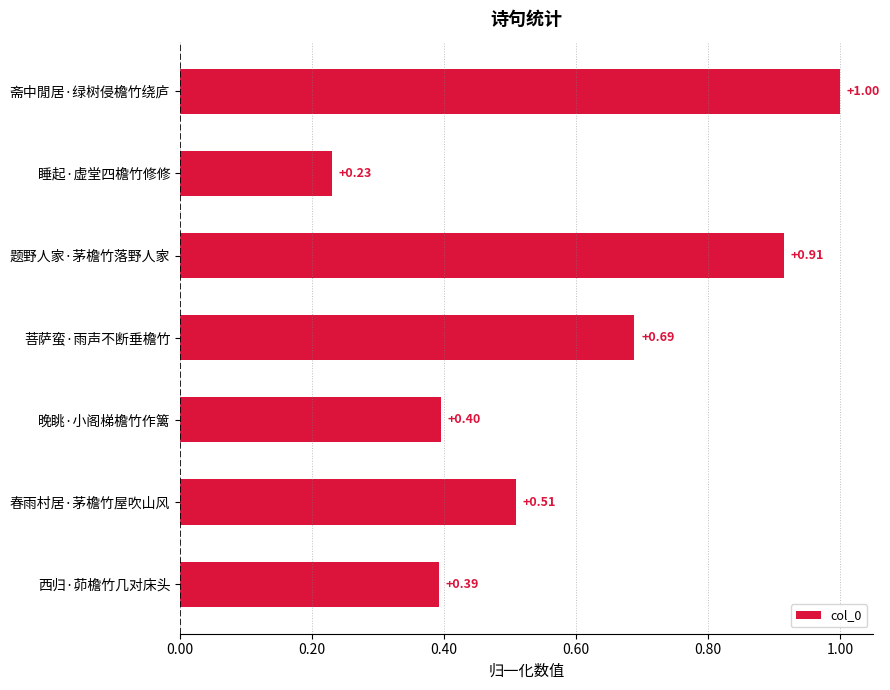

Count the number of data series in this chart.

1